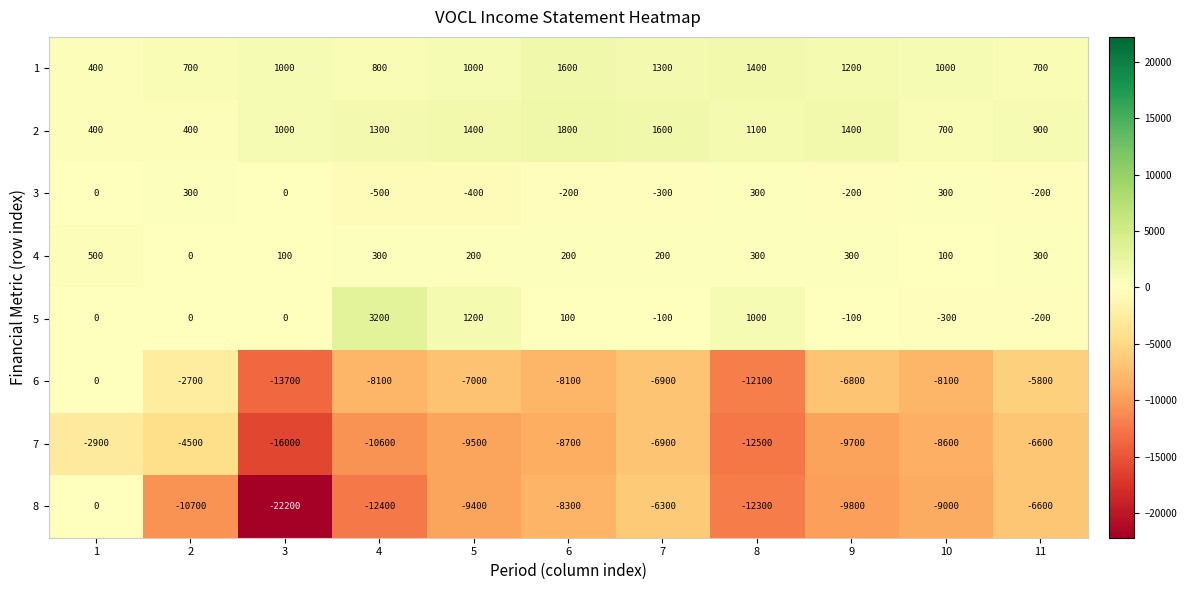

What is the difference between the highest and lowest values at 8?

13900